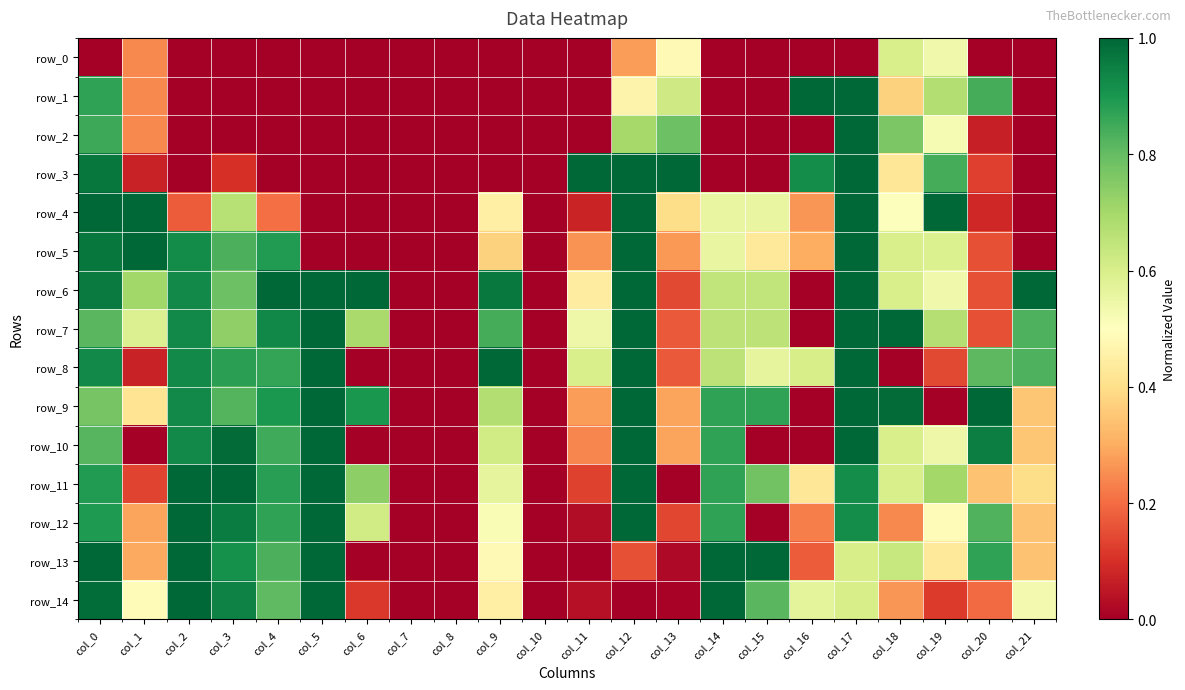

How many data points in row_4 are above 0?

16